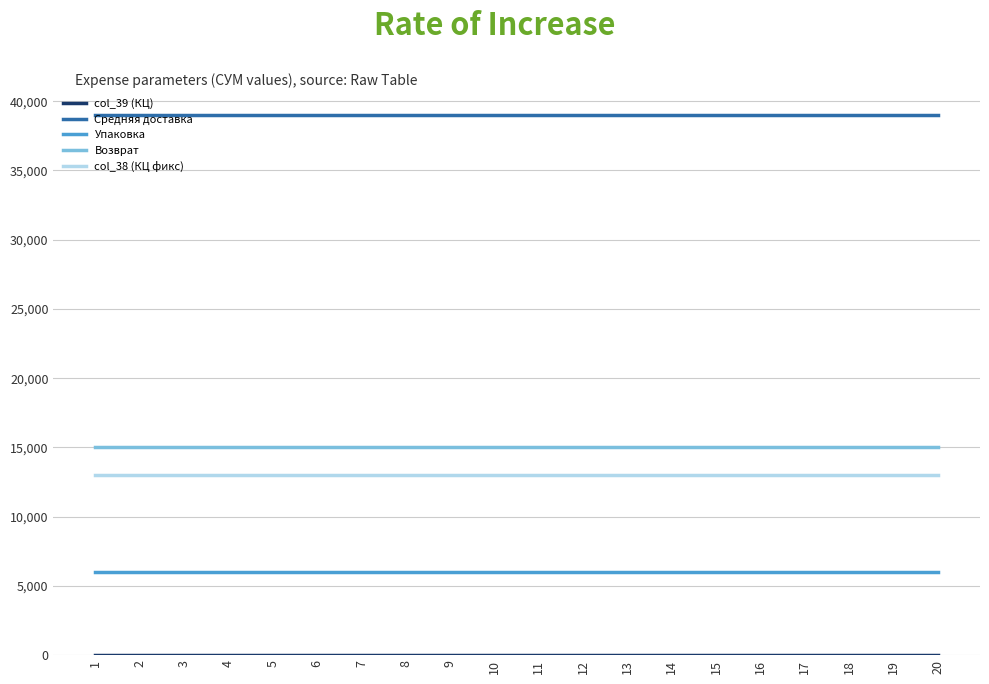

True or false: Возврат has a value of 5571 at 13.

False